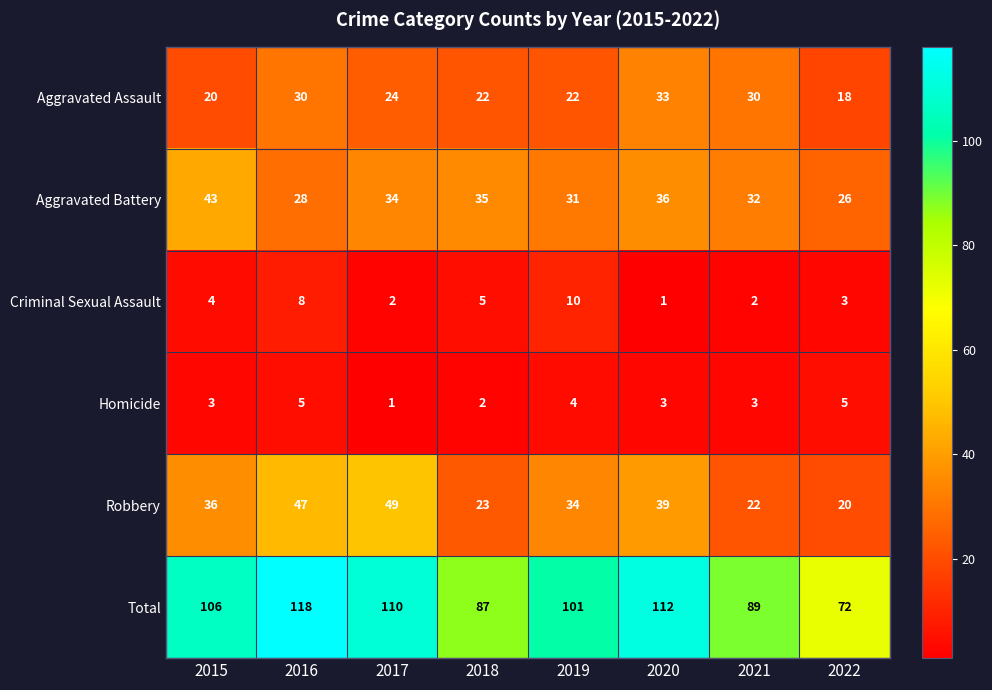

What is the total value across all series at 2020?

224